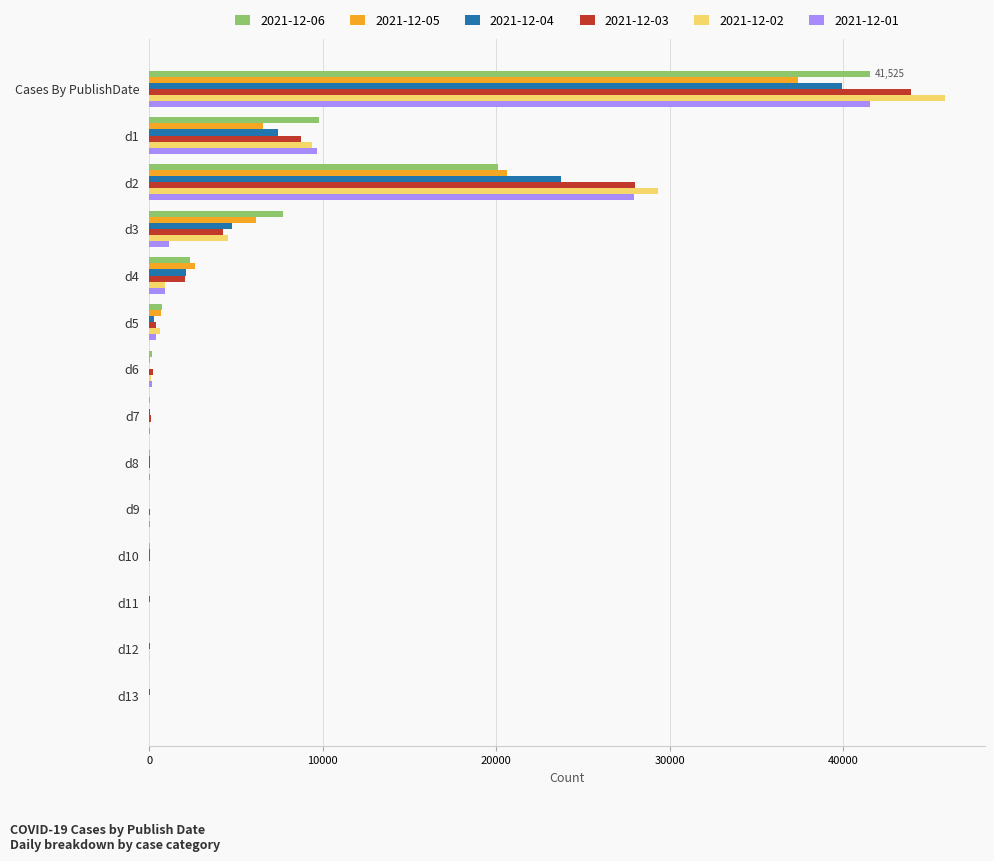

Is the value of 2021-12-05 at d2 greater than the value of 2021-12-01 at d2?

No